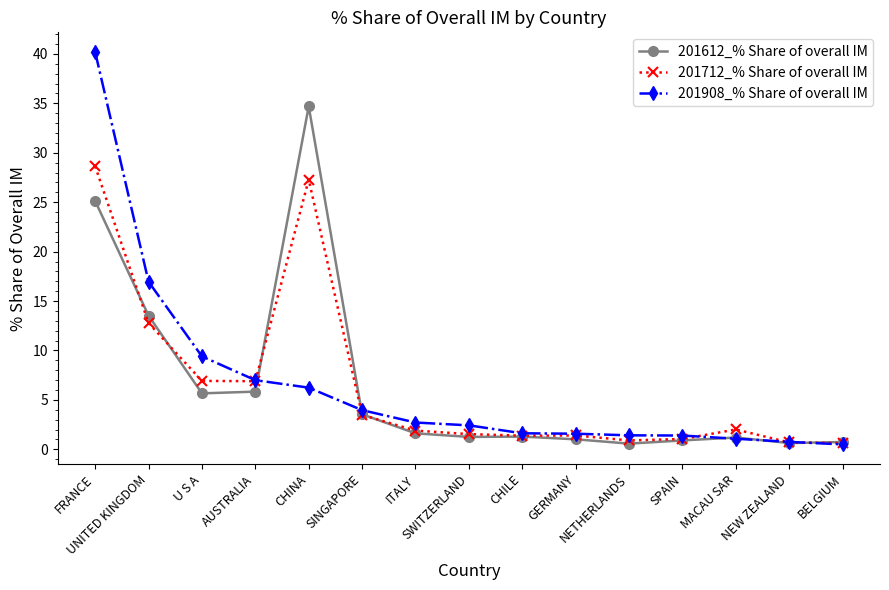

List the series in order of their peak value, lowest first.

201712_% Share of overall IM, 201612_% Share of overall IM, 201908_% Share of overall IM